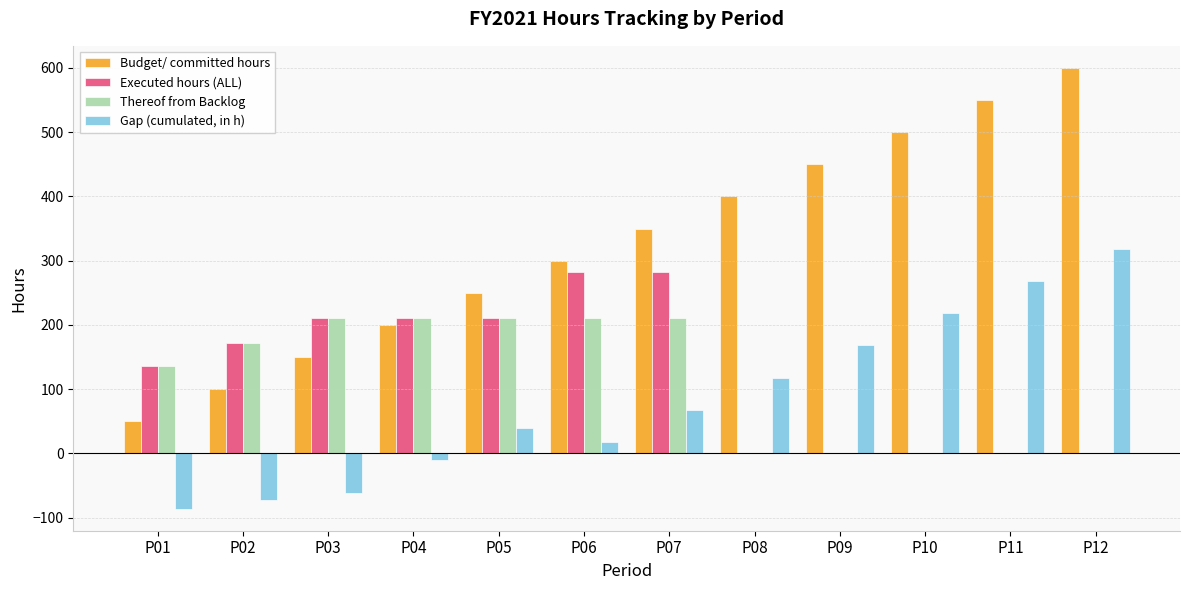

Which series has the largest total across all categories?

Budget/ committed hours